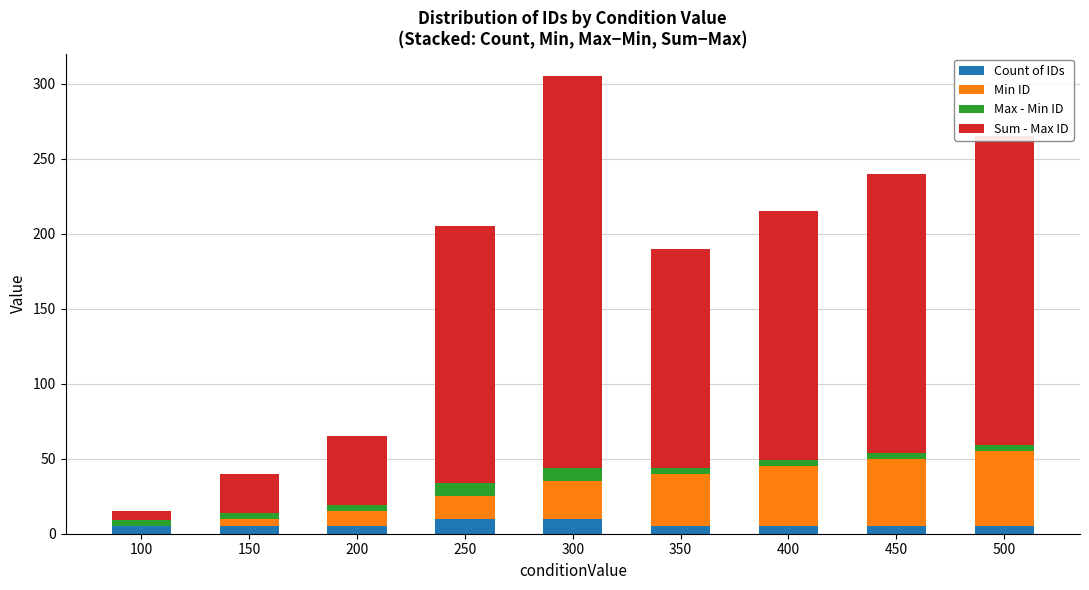

What is the sum of all Count of IDs values?

55